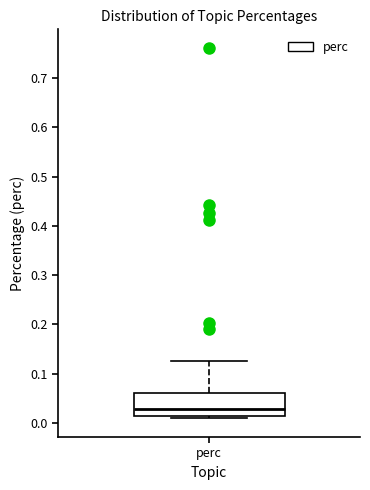

Read this box plot against the y-axis: the position of the median line, the range covered by the box, and the ends of both whiskers. The values are not printed on the chart, so give them approximately, as read against the axis.

median 0.03, box 0.01 to 0.06, whiskers 0.01 (just below the box's lower edge) to 0.13